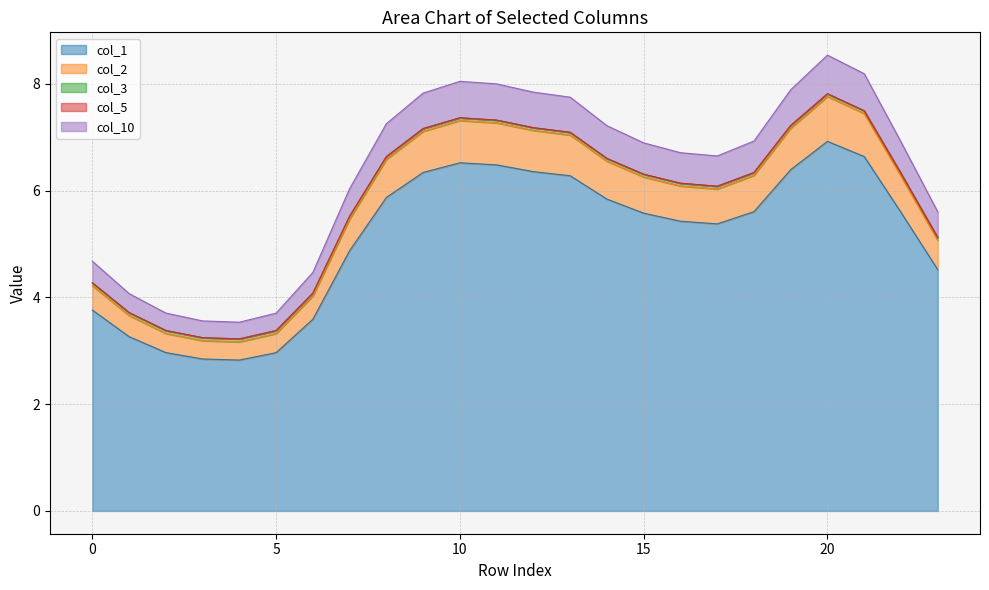

Read the col_10 value at 12.

7.8